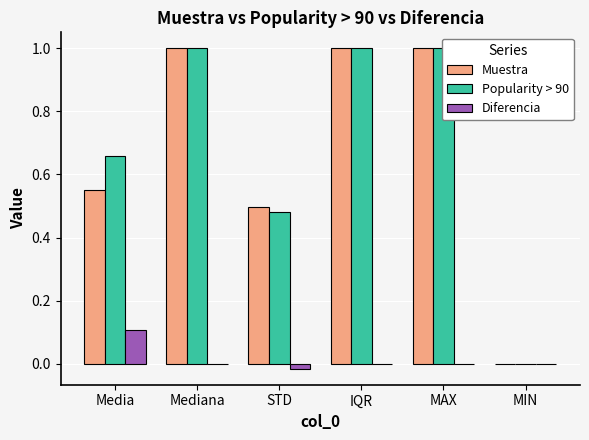

Reading right to left, transcribe all the data shown in this chart.

Muestra: 0.0	1.0	1.0	0.5	1.0	0.5
Popularity > 90: 0.0	1.0	1.0	0.5	1.0	0.7
Diferencia: 0.0	0.0	0.0	-0.0	0.0	0.1